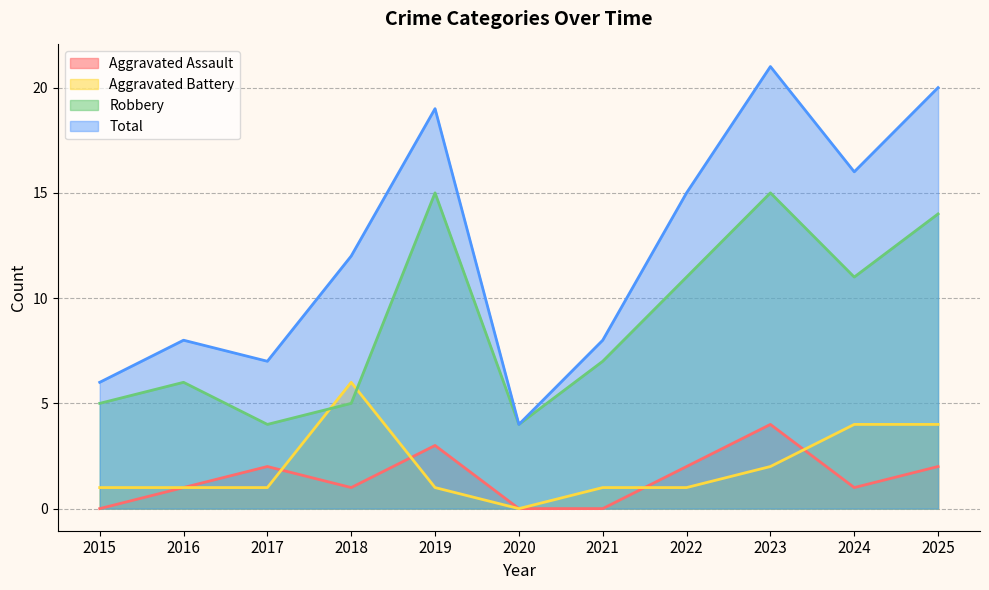

At which category does the chart reach its peak across all series?

2023